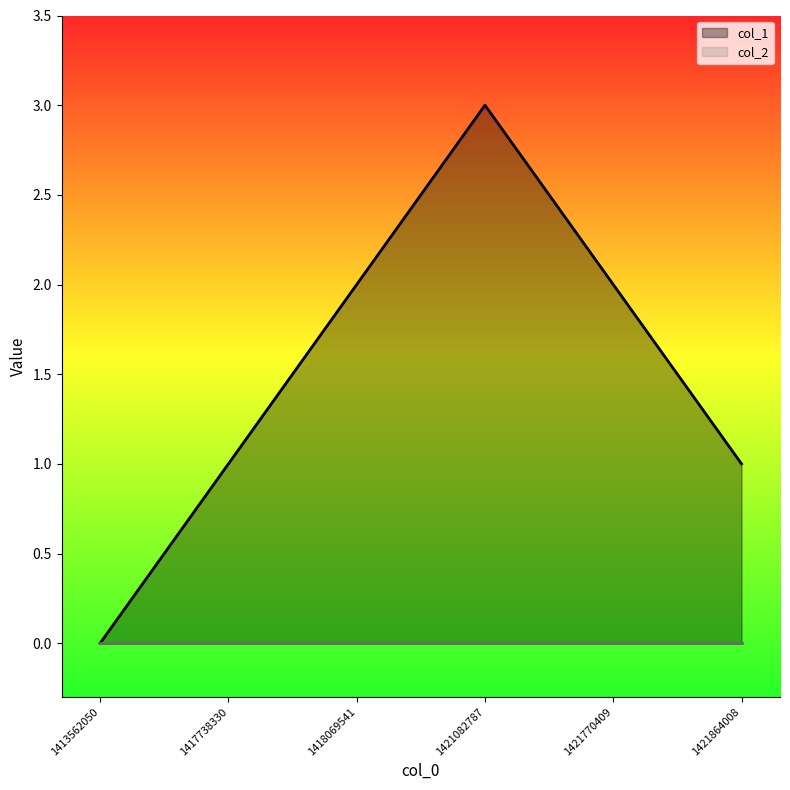

True or false: there are more than 2 points higher than both neighbors.

False